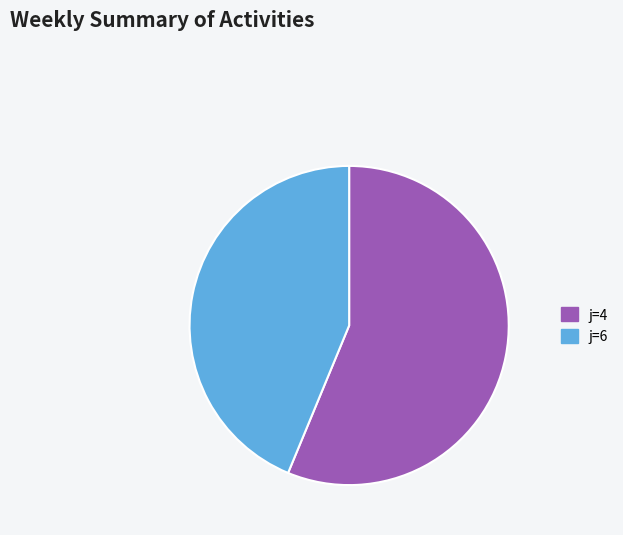

Combined, do j=6 and j=4 account for over 50%?

Yes